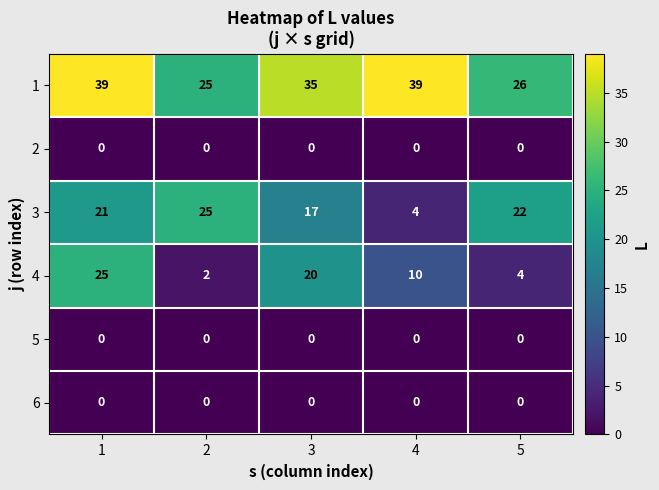

What is the approximate value of 1 at 4?

39